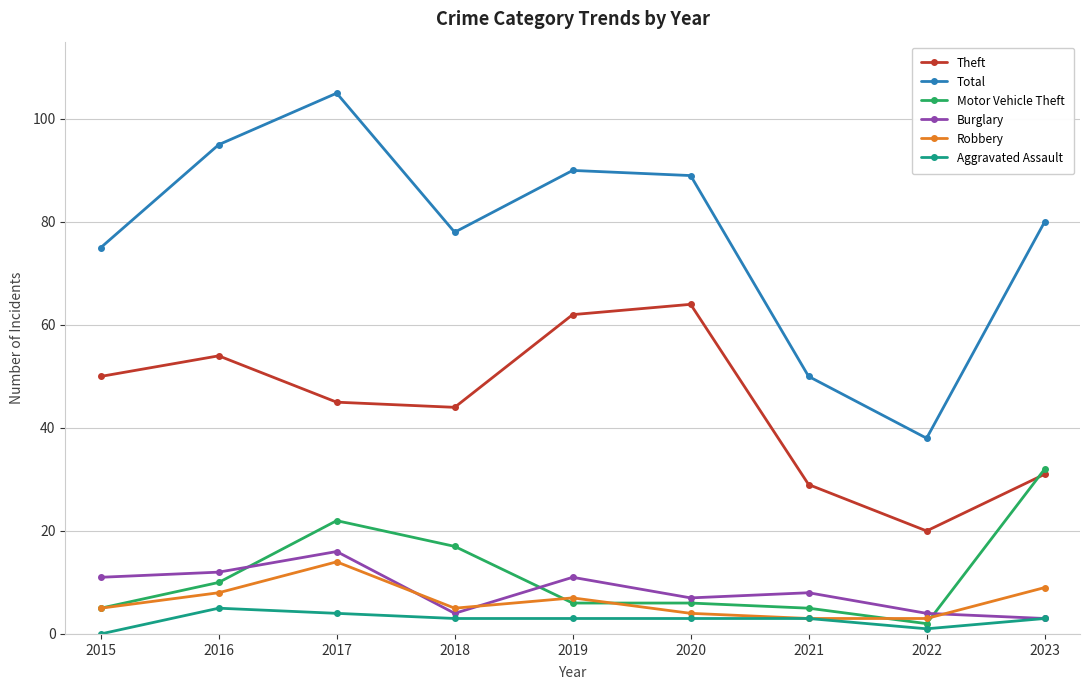

True or false: Theft and Burglary cross at least once.

False